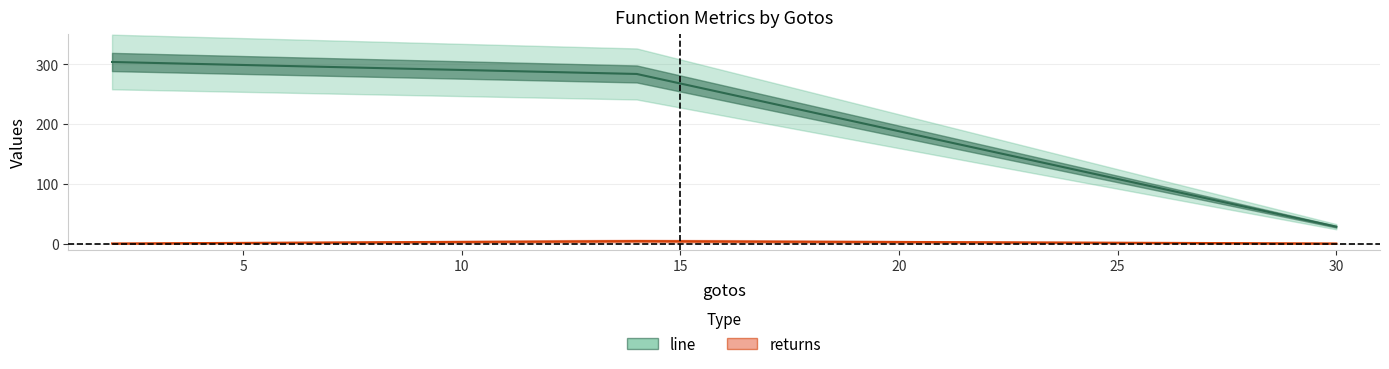

At which label does line first exceed 284?

2